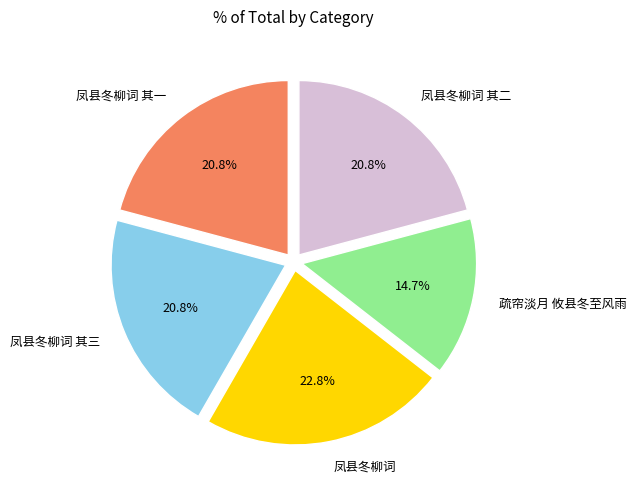

To the nearest percent, what percentage of the pie is 凤县冬柳词?

23%